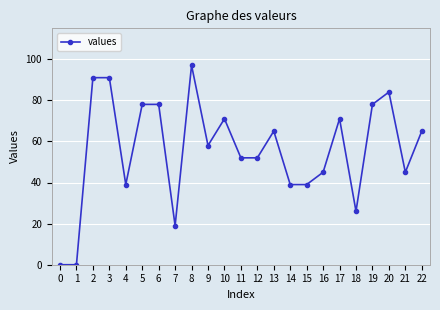

What is the maximum value shown in the chart?

97